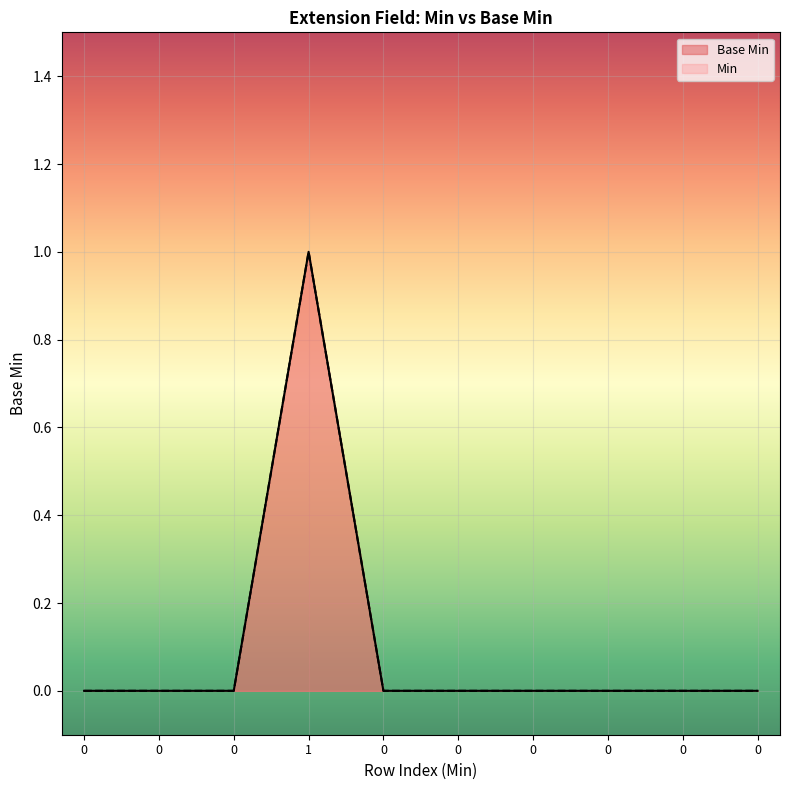

Reading left to right, transcribe all the data shown in this chart.

0=0	0=0	0=0	1=1	0=0	0=0	0=0	0=0	0=0	0=0